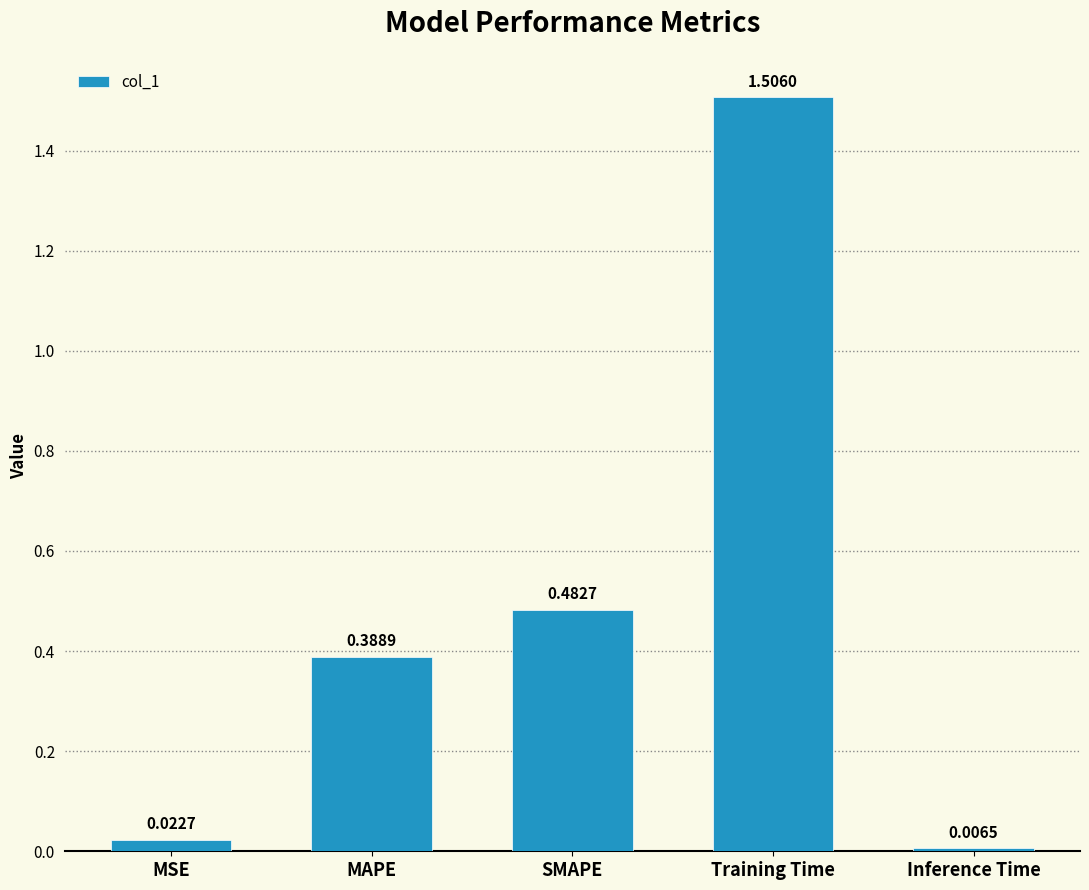

List the labels in order of value, largest first.

Training Time, SMAPE, MAPE, MSE, Inference Time